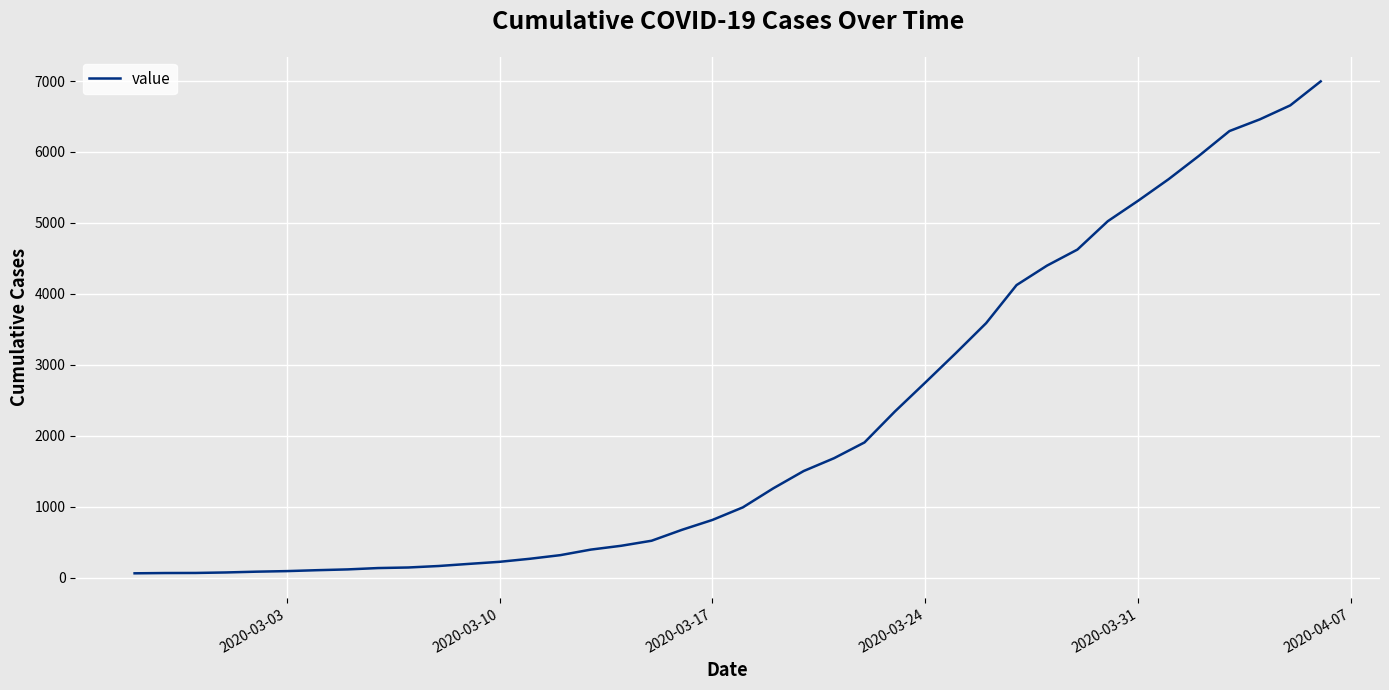

What is the greatest value displayed?

6995